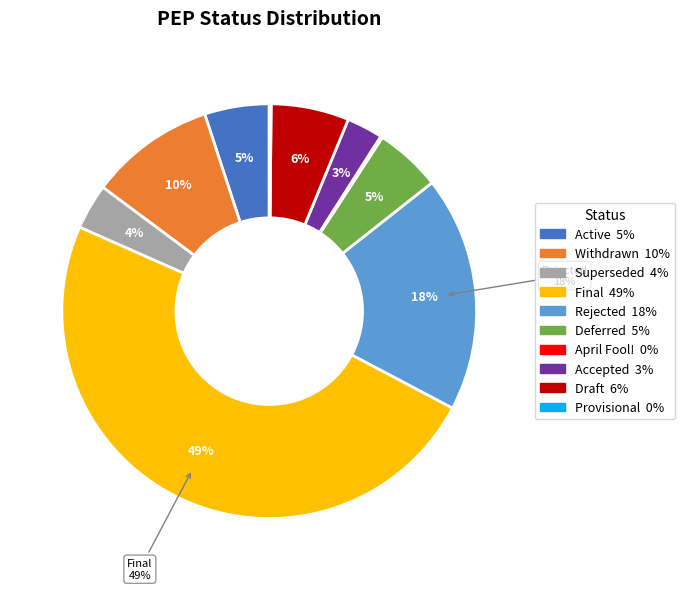

Is there a majority slice in this chart?

No